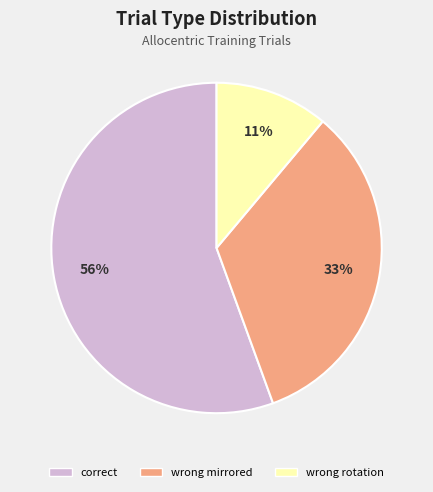

Which slice represents more than half of the pie?

correct